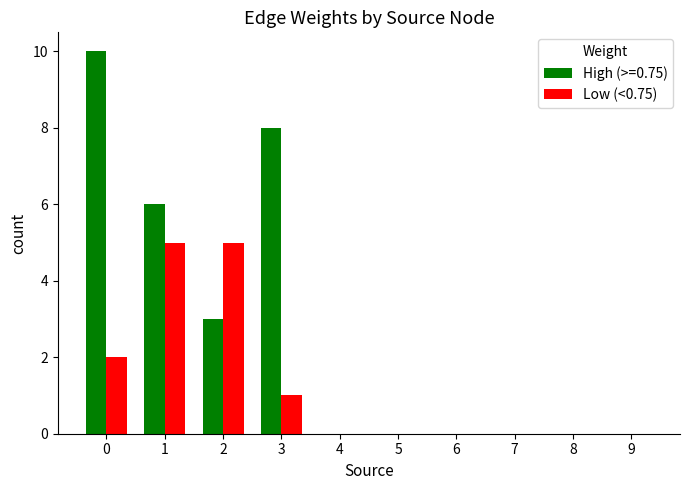

Is the value of Low (<0.75) at 1 greater than the value of High (>=0.75) at 9?

Yes